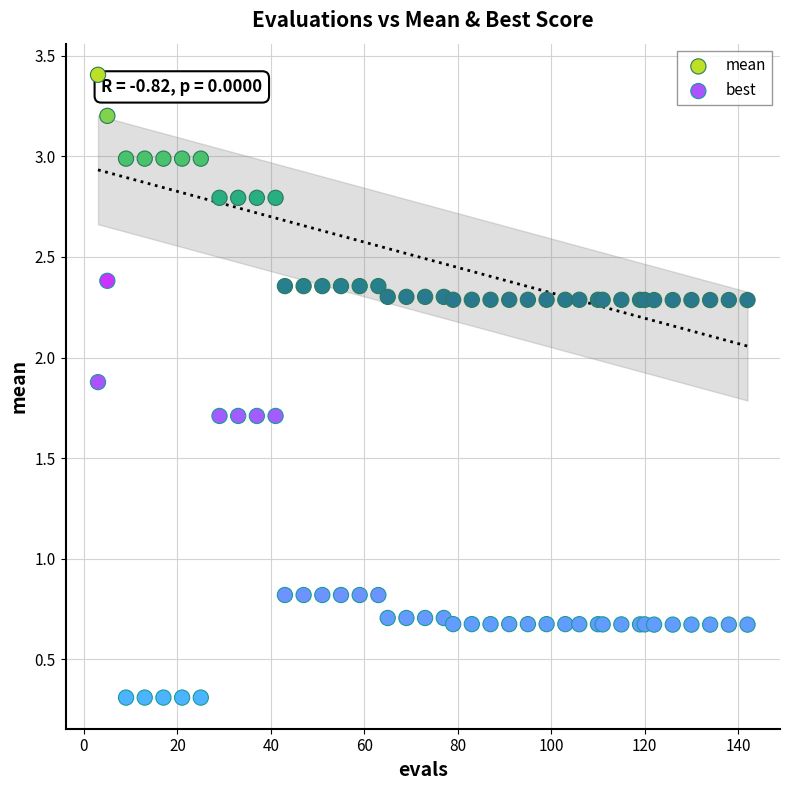

What is the X range (max minus min) for the scatter plot?

139.0